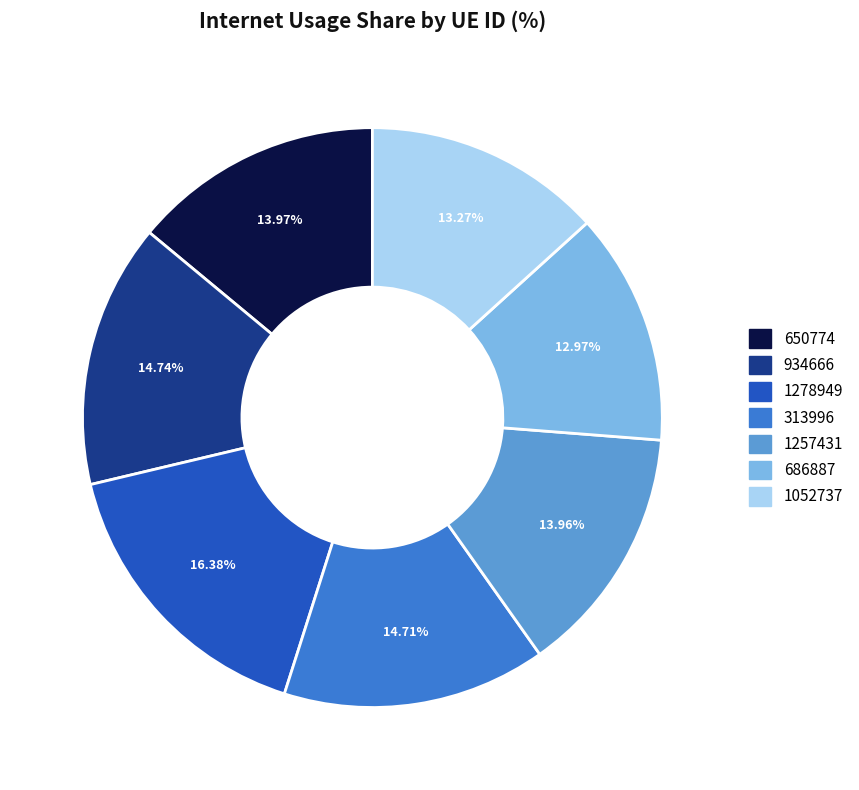

Is it true that 1278949 is 1% of the pie?

False